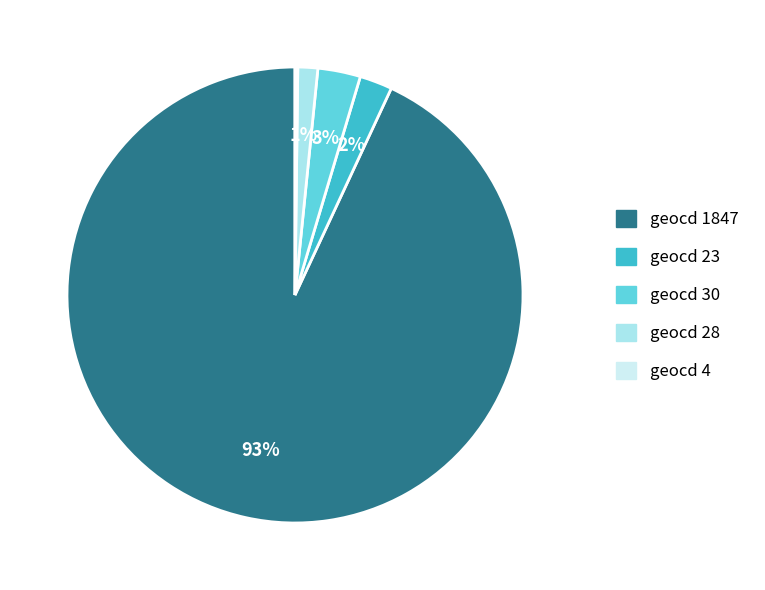

To the nearest percent, what is the difference between the geocd 28 and geocd 23 slice percentages?

1%